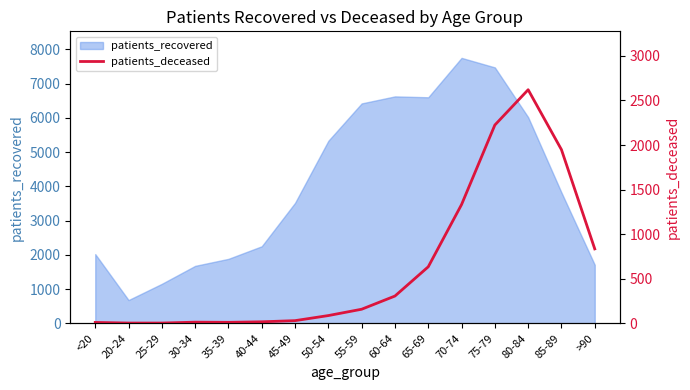

What is the label of the 3rd point from the right?

80-84